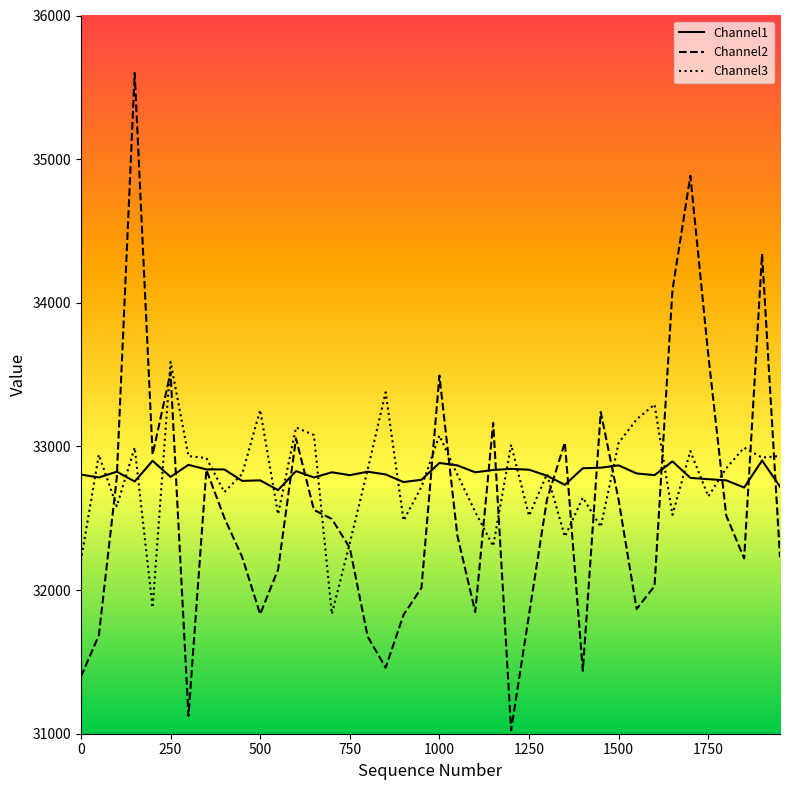

True or false: Channel1 and Channel3 cross at least once.

True